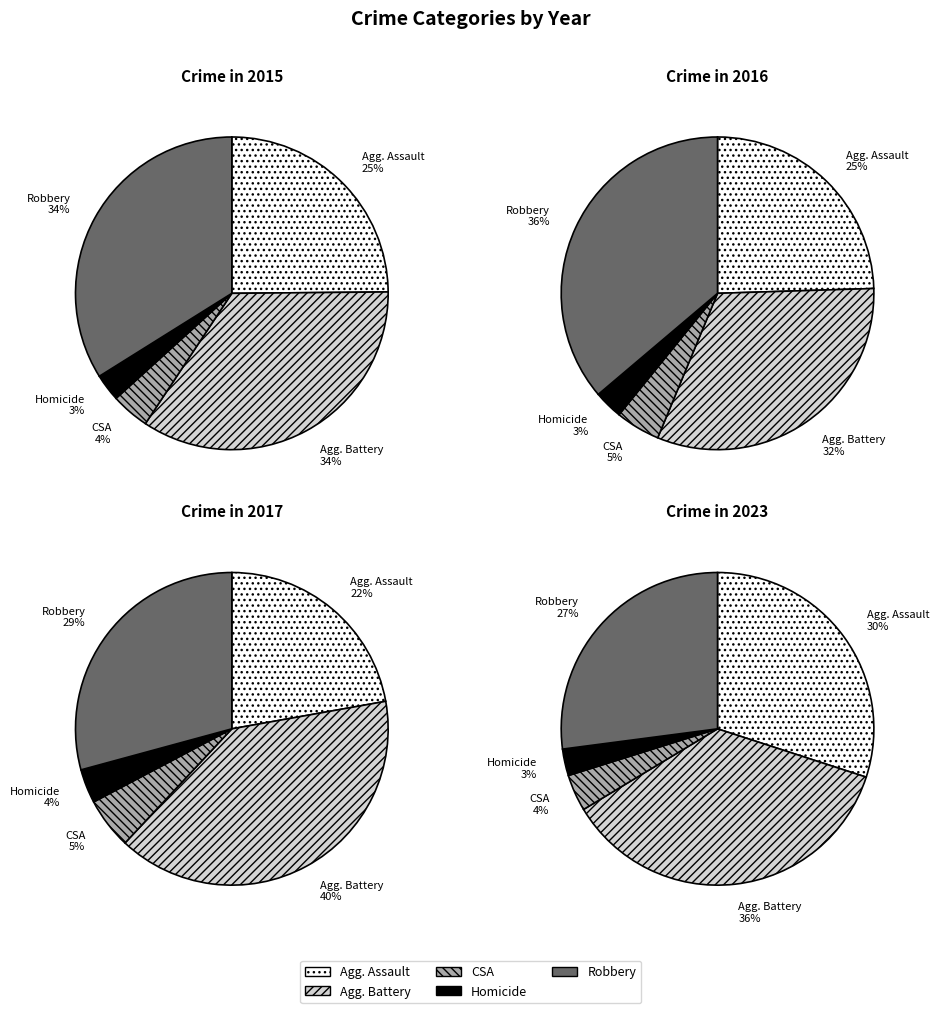

What is the largest slice in the pie chart?

Aggravated Battery